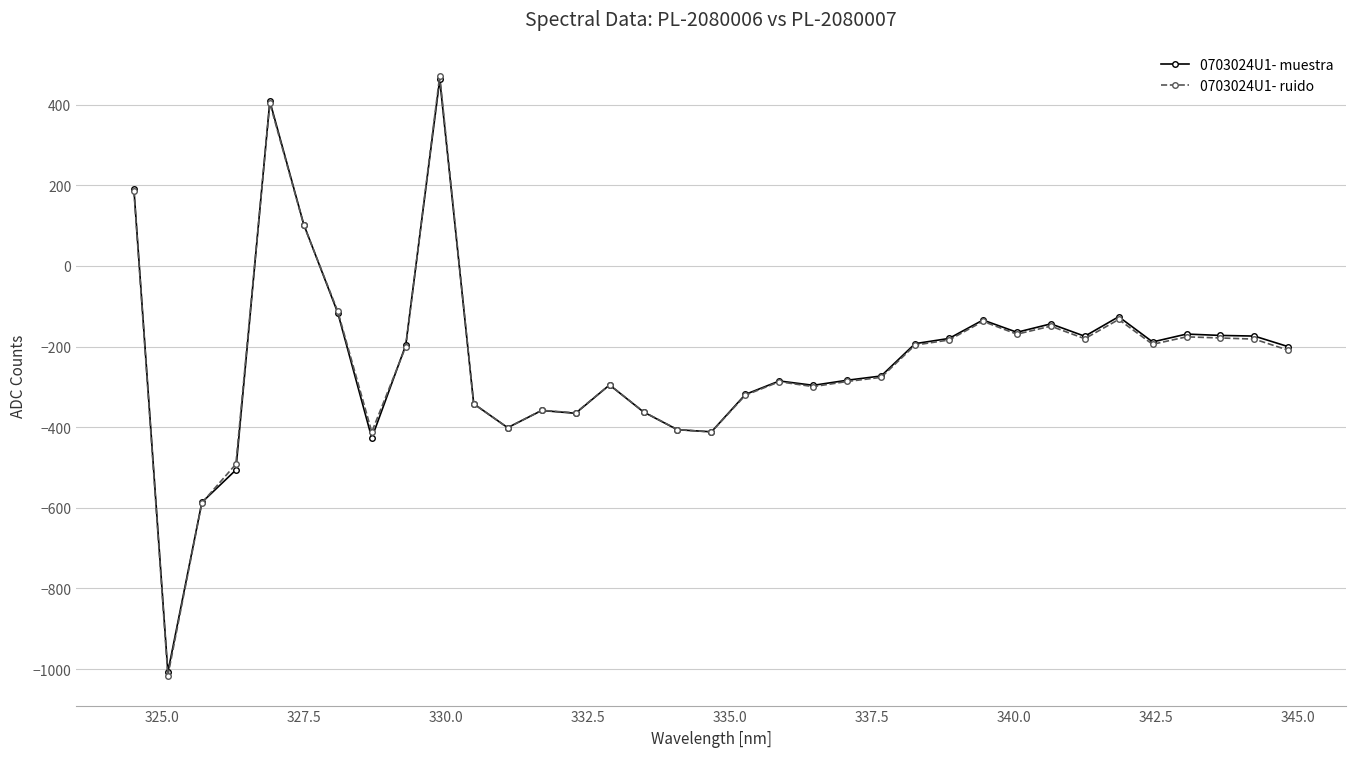

What is the maximum value shown in the chart?

471.8